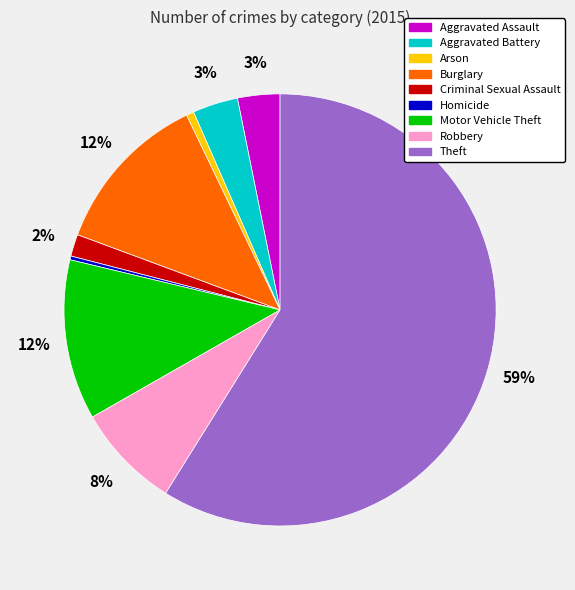

Combined, do Criminal Sexual Assault and Homicide account for over 50%?

No